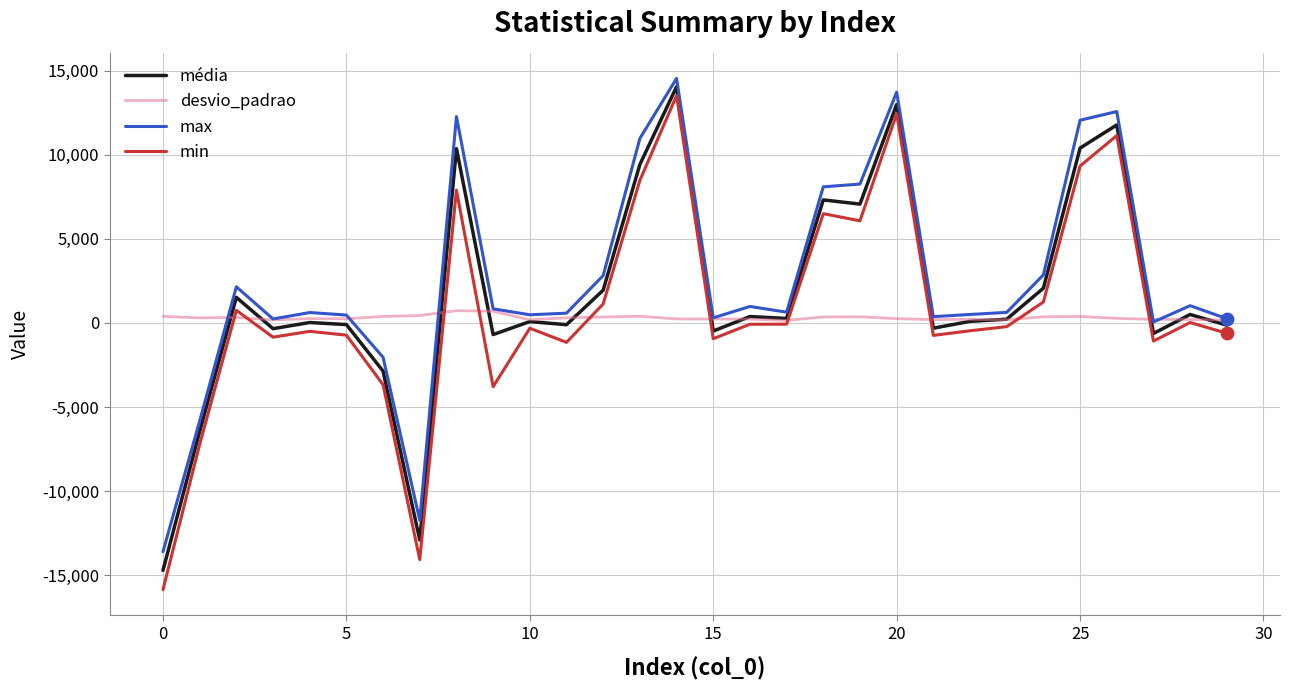

Which series has the widest spread of values?

min